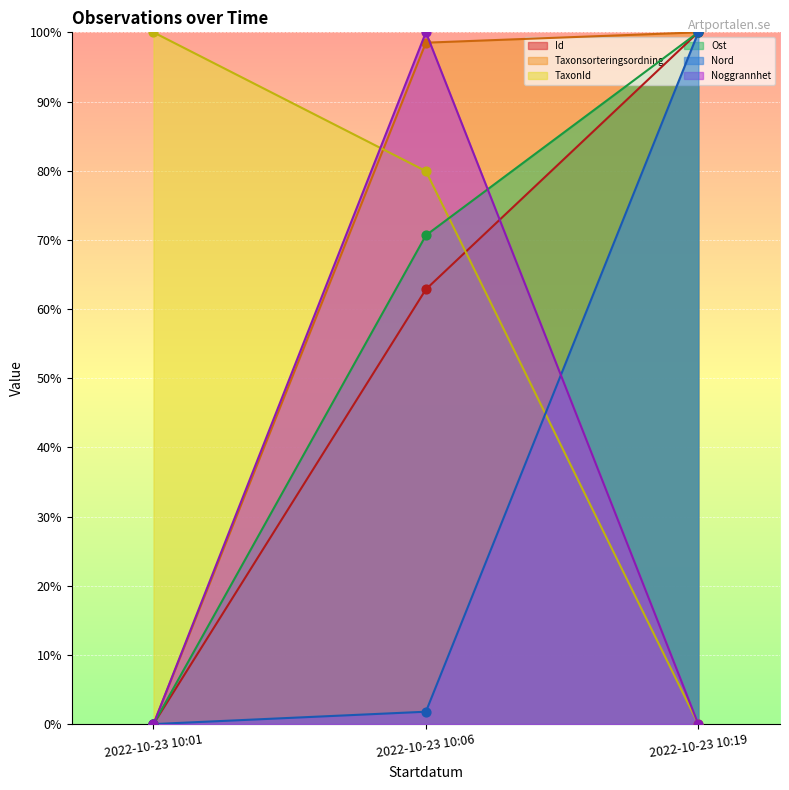

Is the value of Noggrannhet at 2022-10-23 10:01 greater than the value of Id at 2022-10-23 10:01?

No